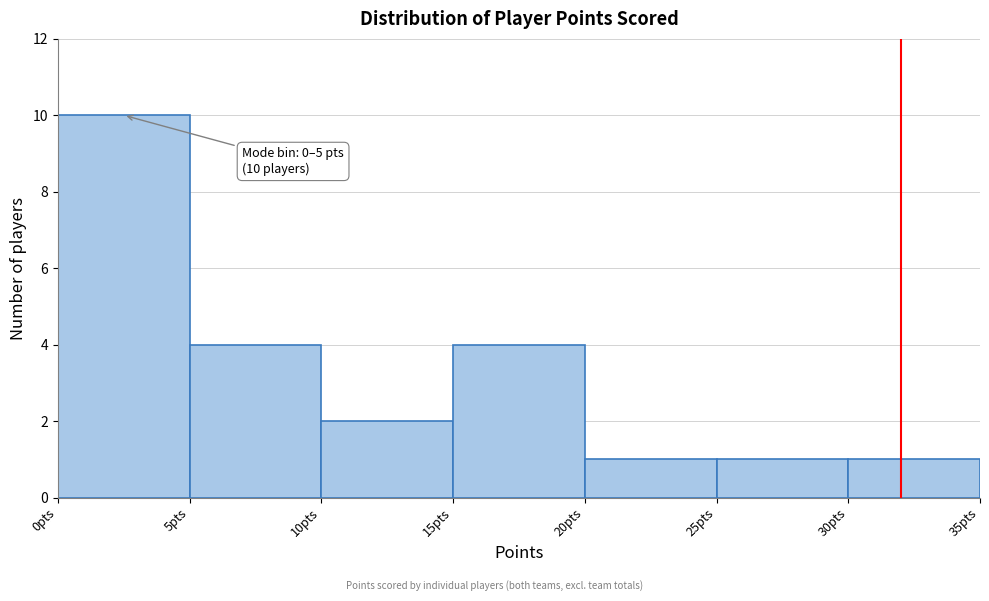

Over which range of the x-axis is the bar tallest?

0 to 5